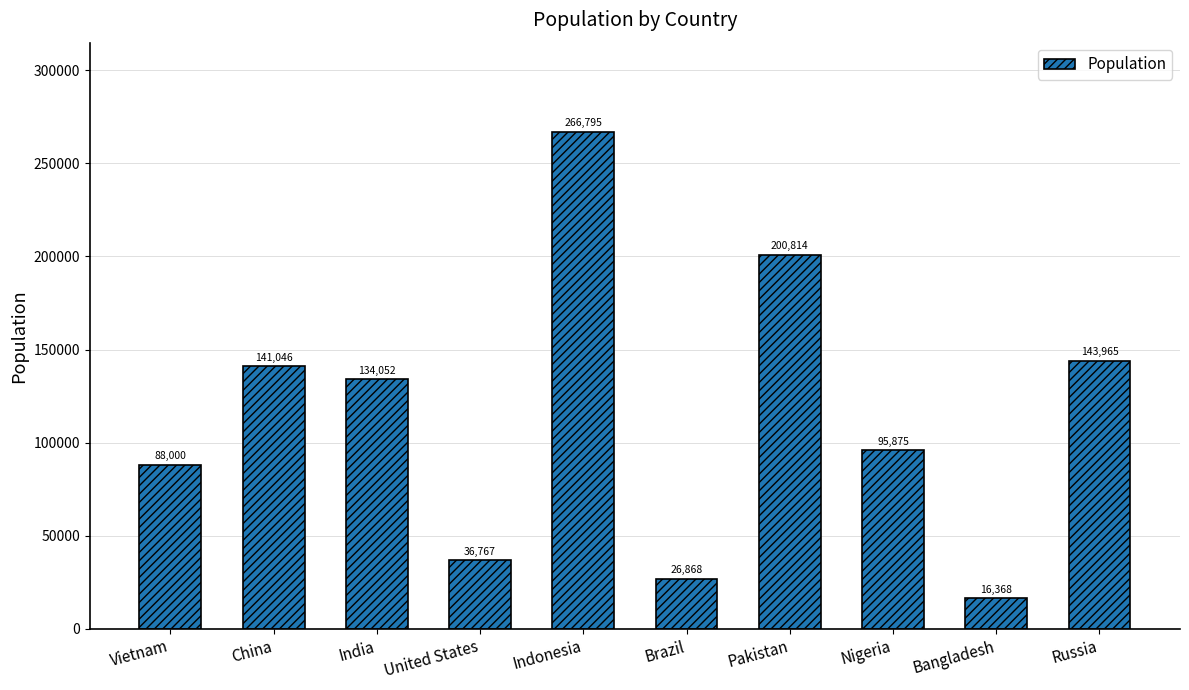

Where is the data nearest to the value 141581?

China